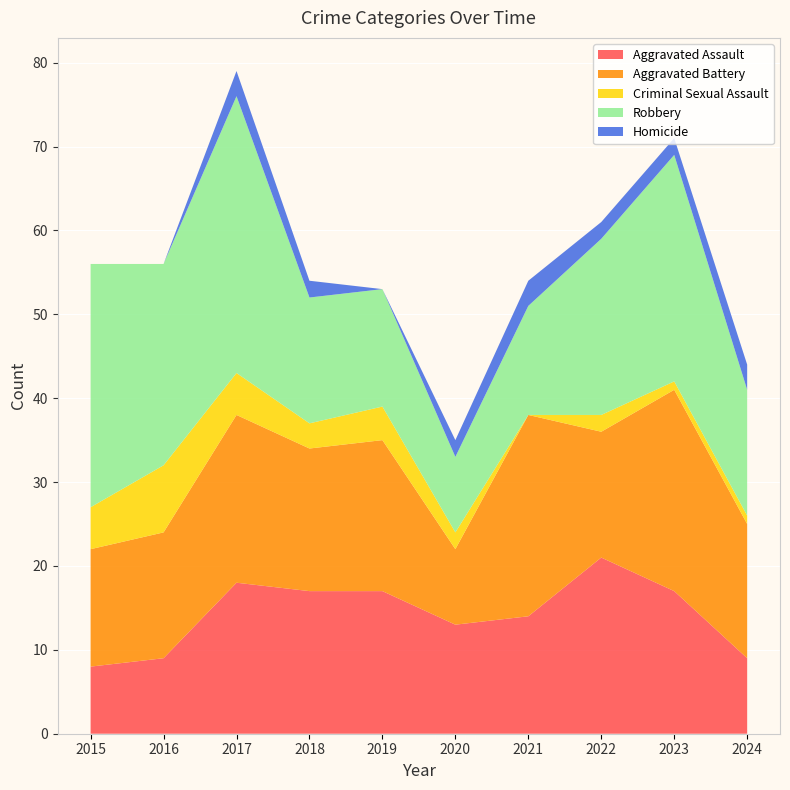

Reading right to left, transcribe all the data shown in this chart.

Aggravated Assault: 9	17	21	14	13	17	17	18	9	8
Aggravated Battery: 16	24	15	24	9	18	17	20	15	14
Criminal Sexual Assault: 1	1	2	0	2	4	3	5	8	5
Robbery: 15	27	21	13	9	14	15	33	24	29
Homicide: 3	2	2	3	2	0	2	3	0	0